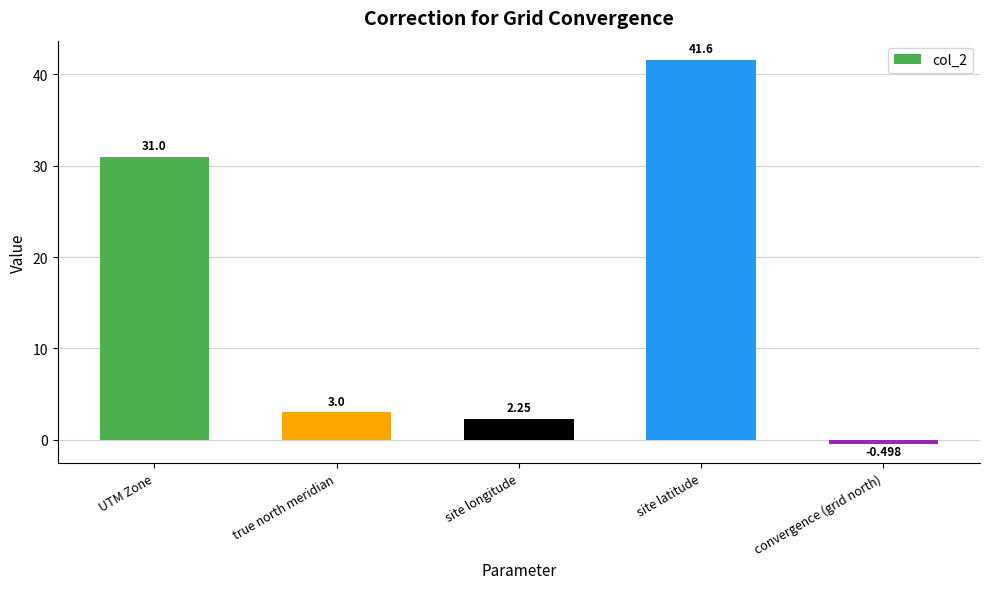

How many distinct data groups are displayed?

1